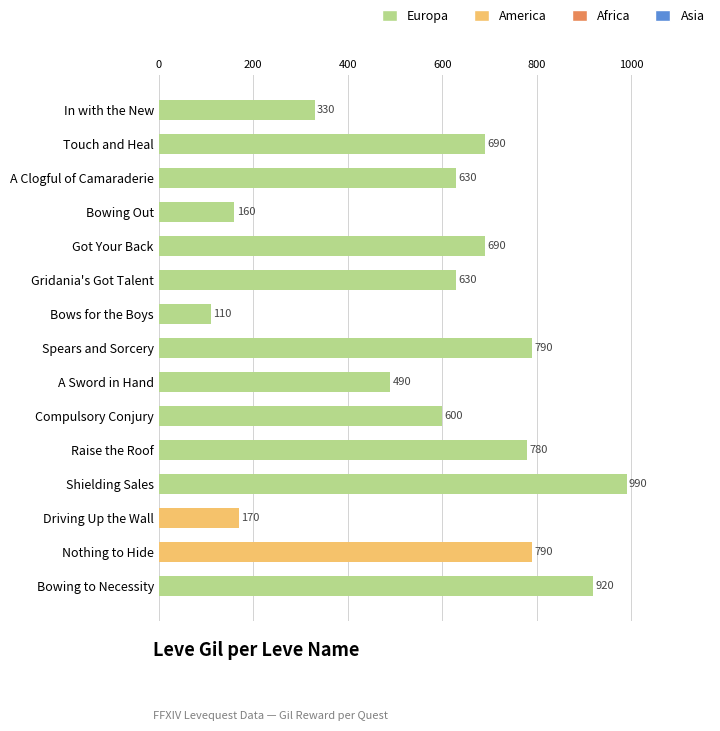

What is the change in value from Touch and Heal to Bowing to Necessity?

+230